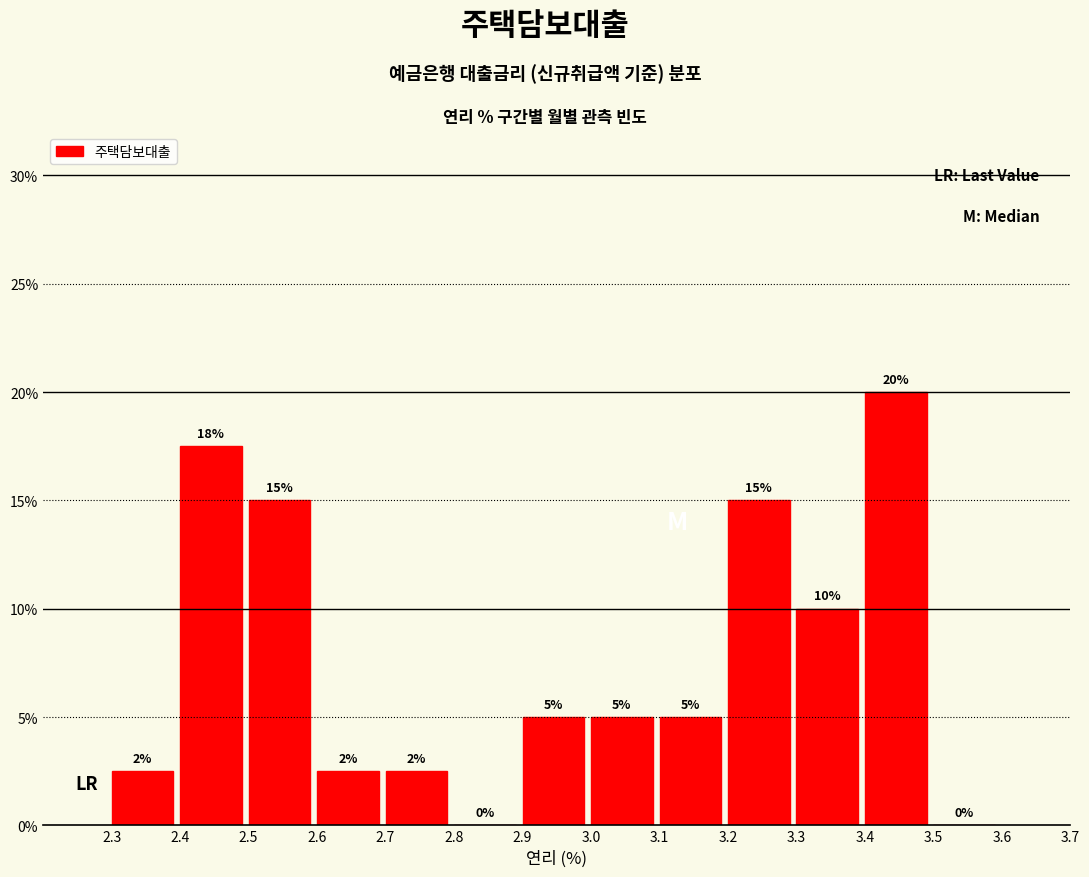

Which range on the x-axis has the tallest bar?

3.4 to 3.5